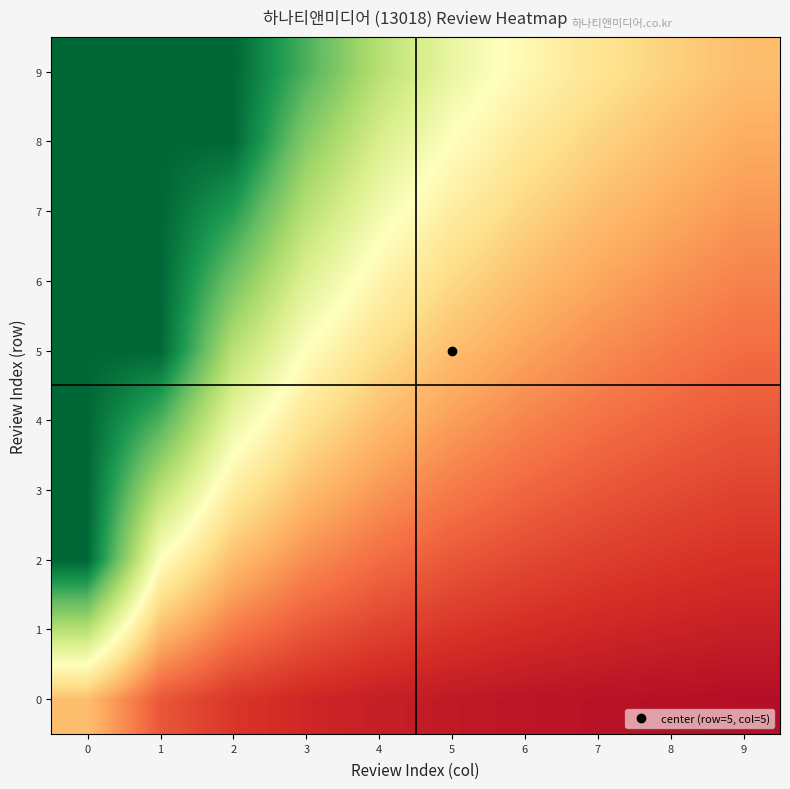

What is the spread (max minus min) of values at 5?

1.5